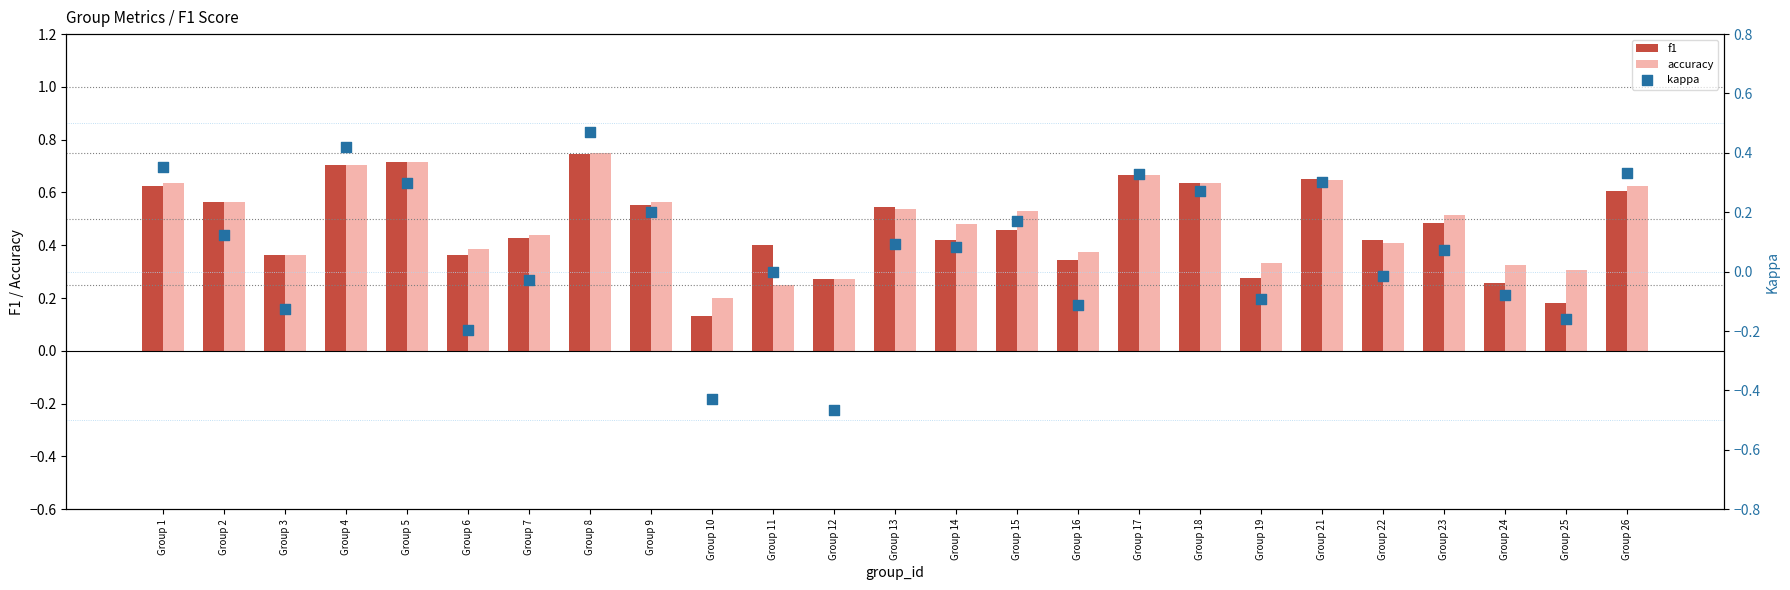

Which series contains the highest Y value?

accuracy